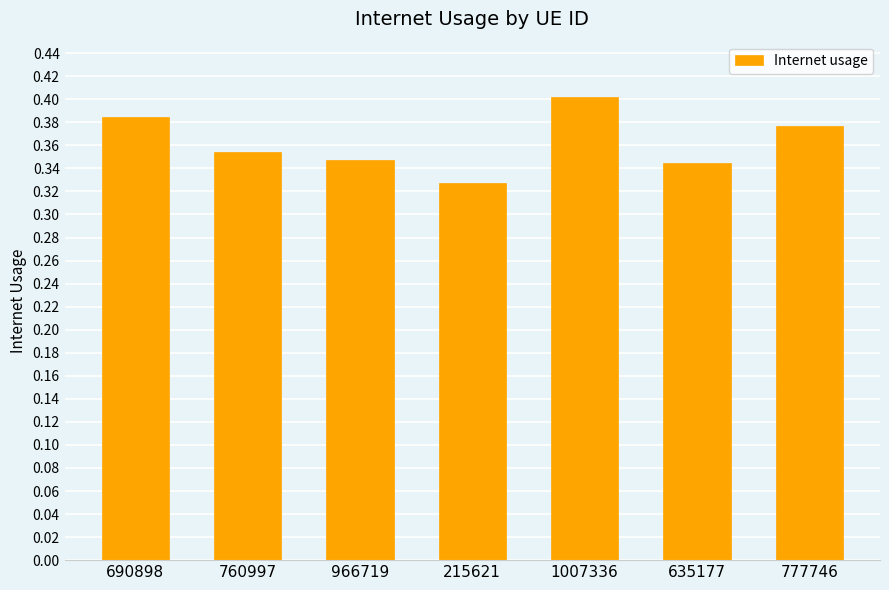

Which category has the highest value across all series?

1007336